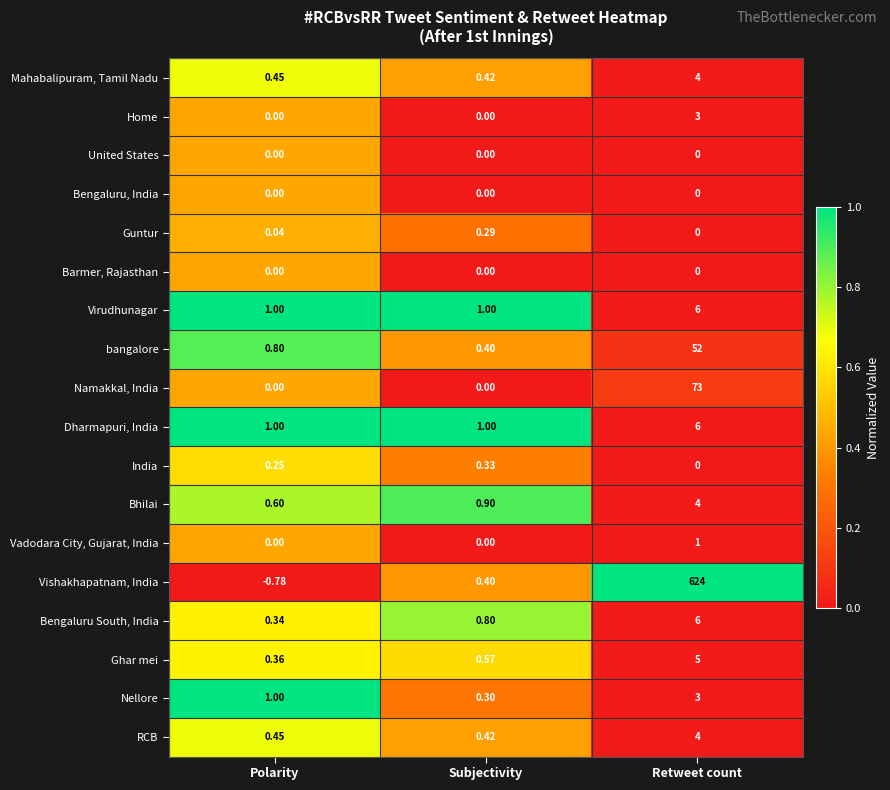

List the labels in order of Guntur value, smallest first.

Retweet count, Polarity, Subjectivity